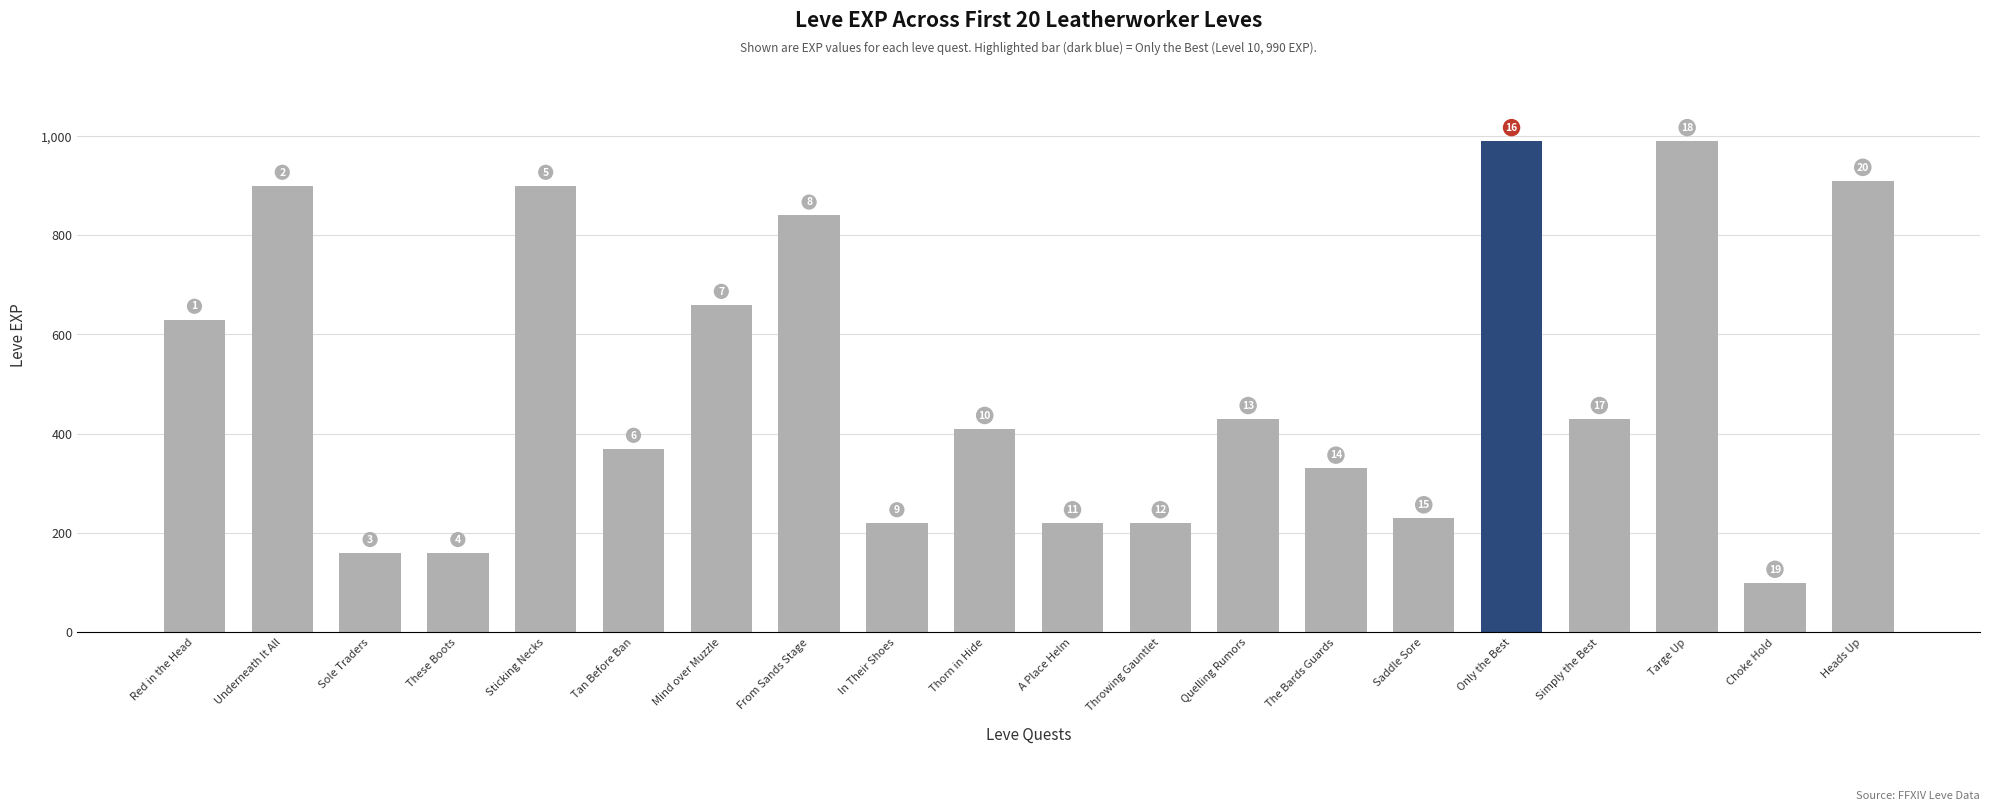

Rank the categories by value from highest to lowest.

Only the Best, Targe Up, Heads Up, Underneath It All, Sticking Necks, From Sands Stage, Mind over Muzzle, Red in the Head, Quelling Rumors, Simply the Best, Thorn in Hide, Tan Before Ban, The Bards Guards, Saddle Sore, In Their Shoes, A Place Helm, Throwing Gauntlet, Sole Traders, These Boots, Choke Hold